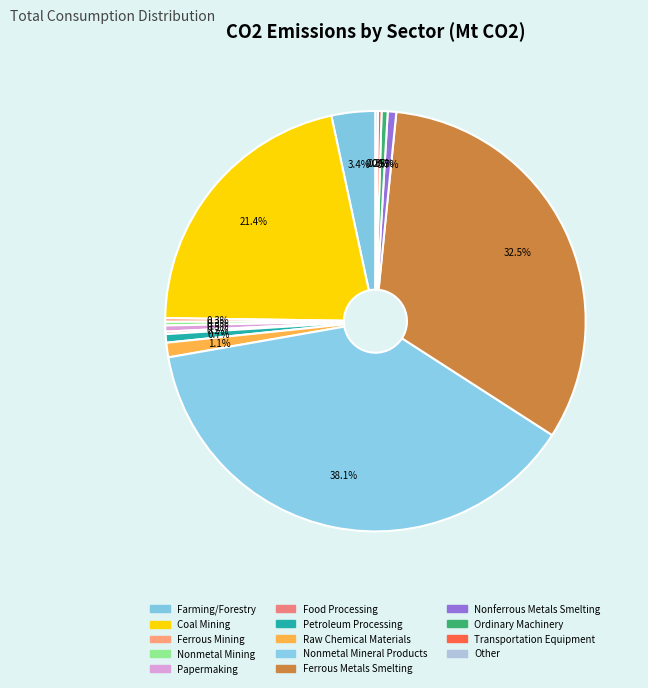

To the nearest percent, what is the difference between the Nonferrous Metals Smelting and Farming/Forestry slice percentages?

3%